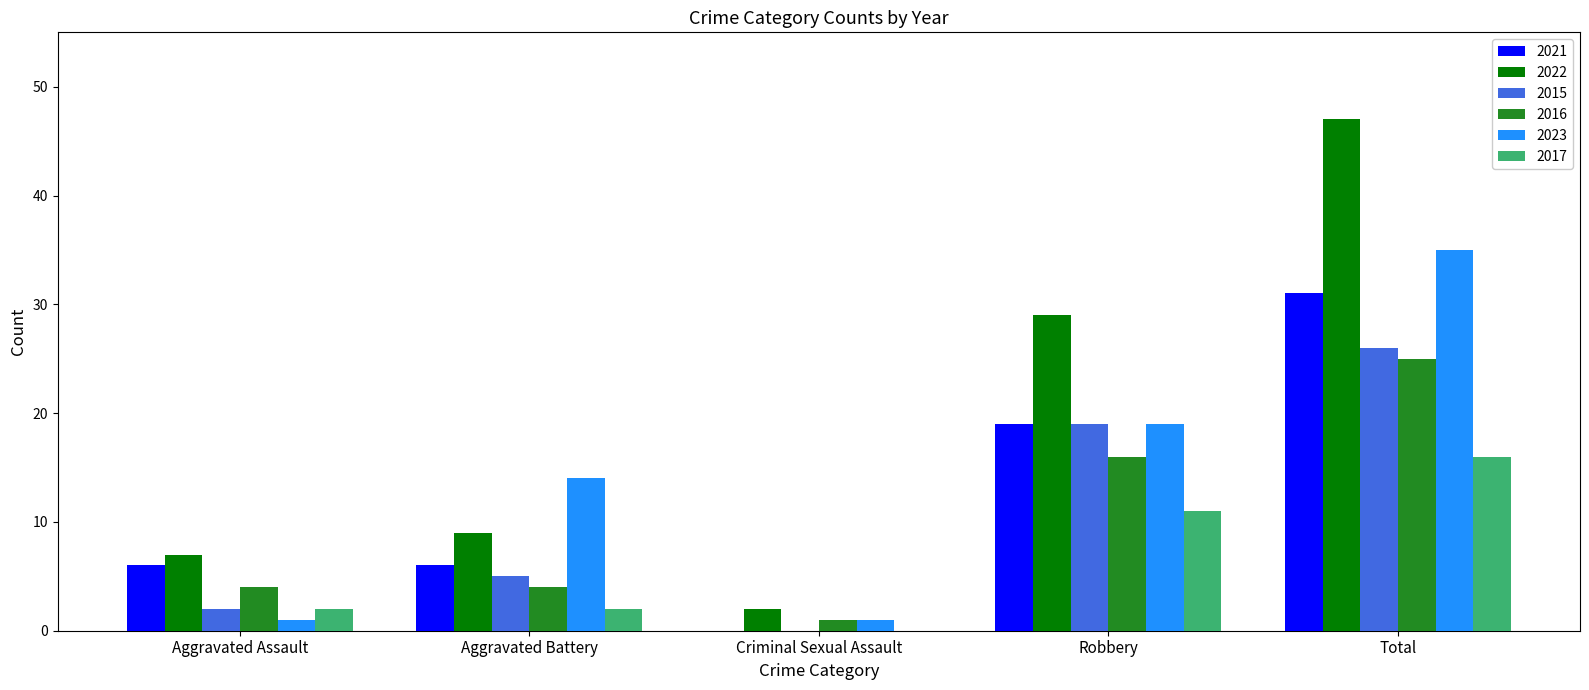

What is the greatest value displayed?

47